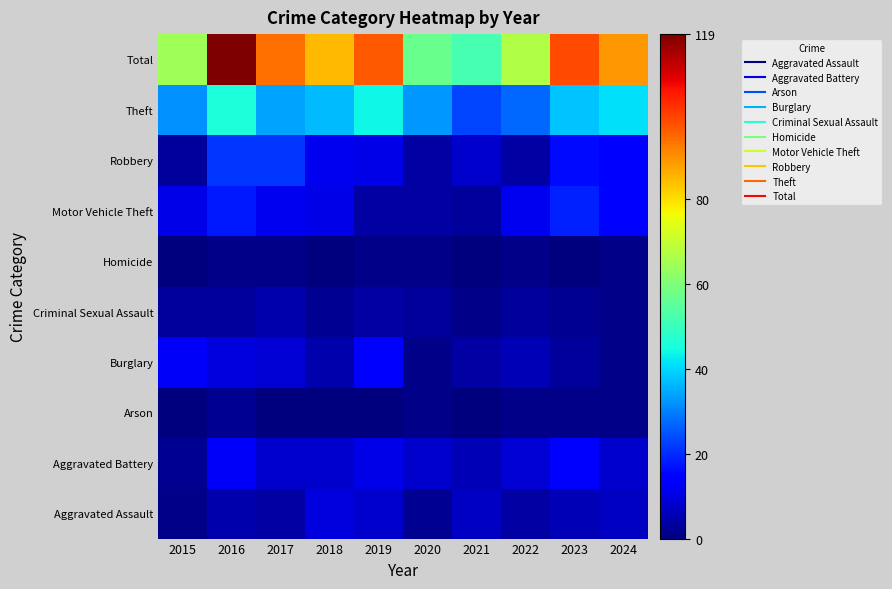

Which series has the widest spread of values?

Total